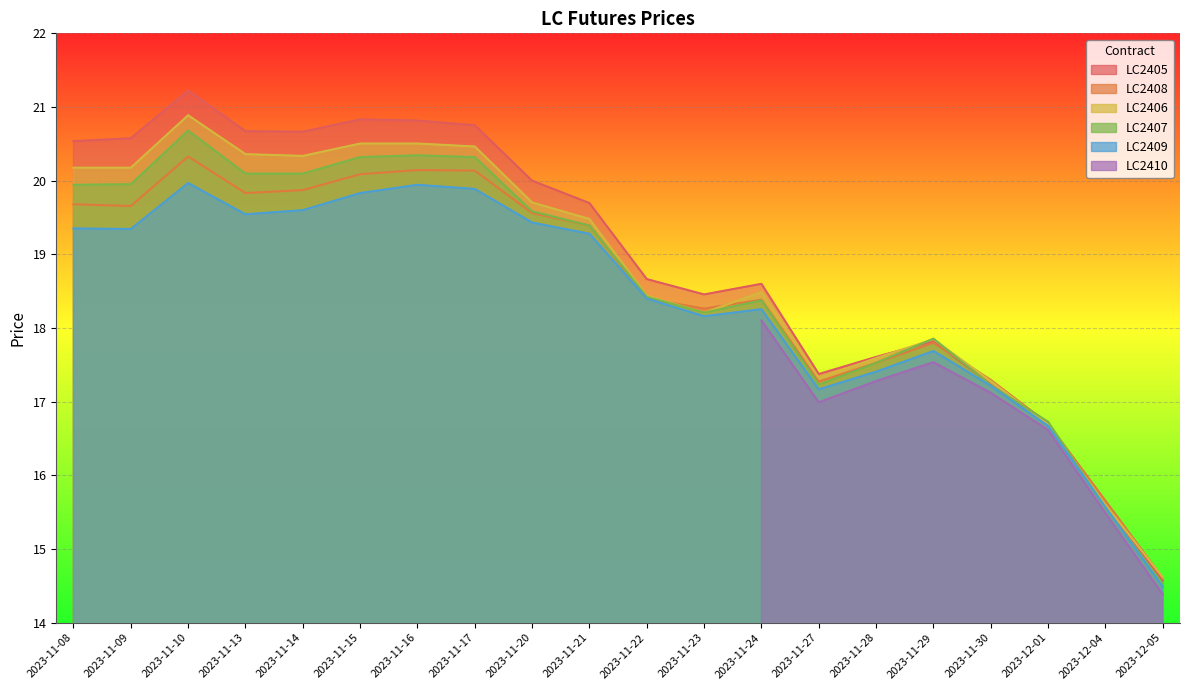

What is the label of the 2nd point from the left?

2023-11-09